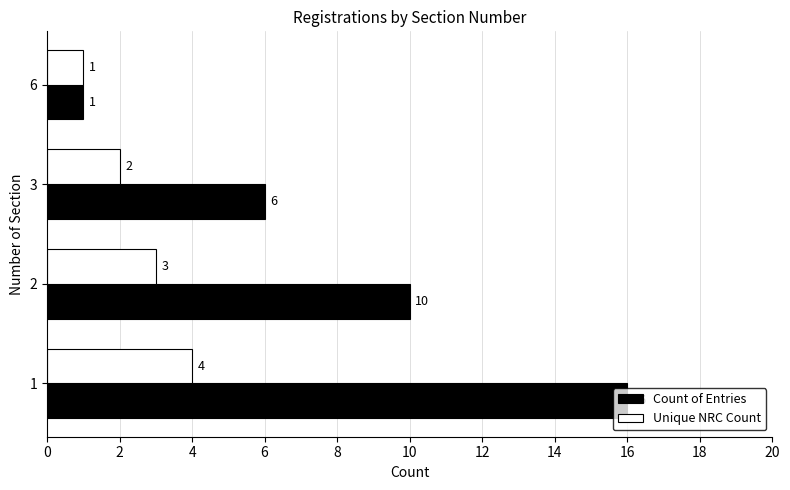

Which series has the largest range (max minus min)?

Count of Entries